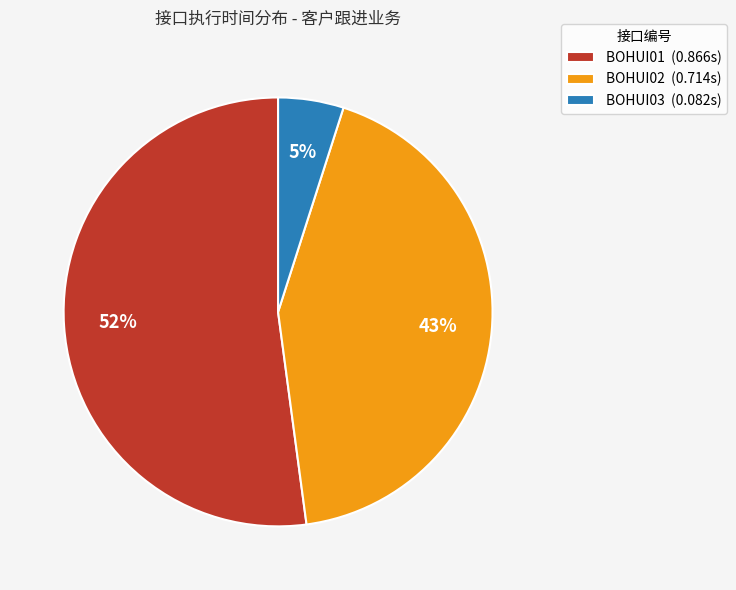

Which slice is the smallest?

BOHUI03